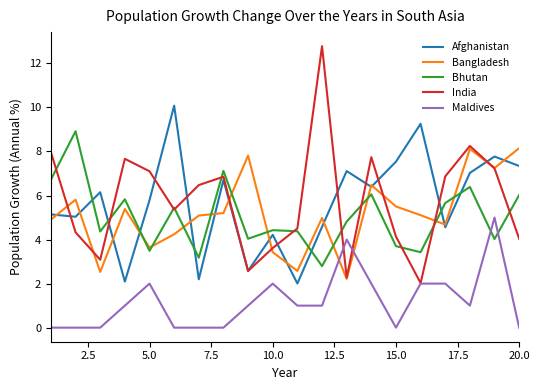

How many lines are shown in the chart?

5